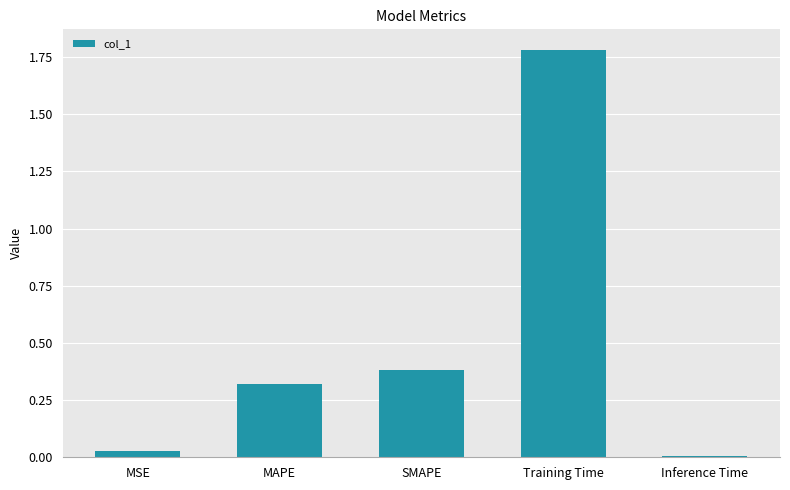

What is the greatest value displayed?

1.8